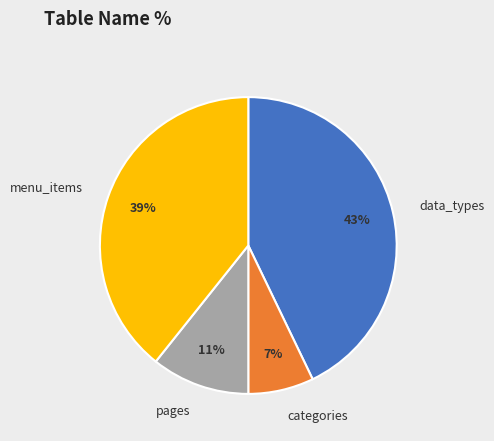

What is the ratio of the value at data_types to the value at menu_items?

1.1